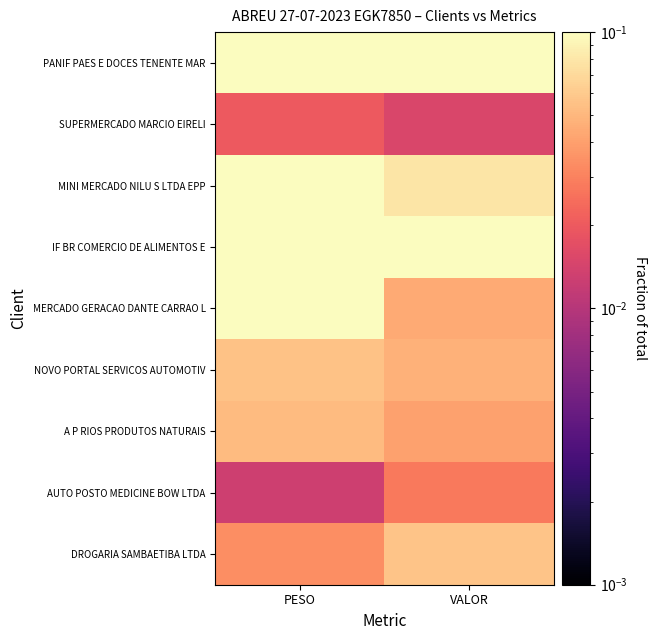

Count the number of data series in this chart.

9